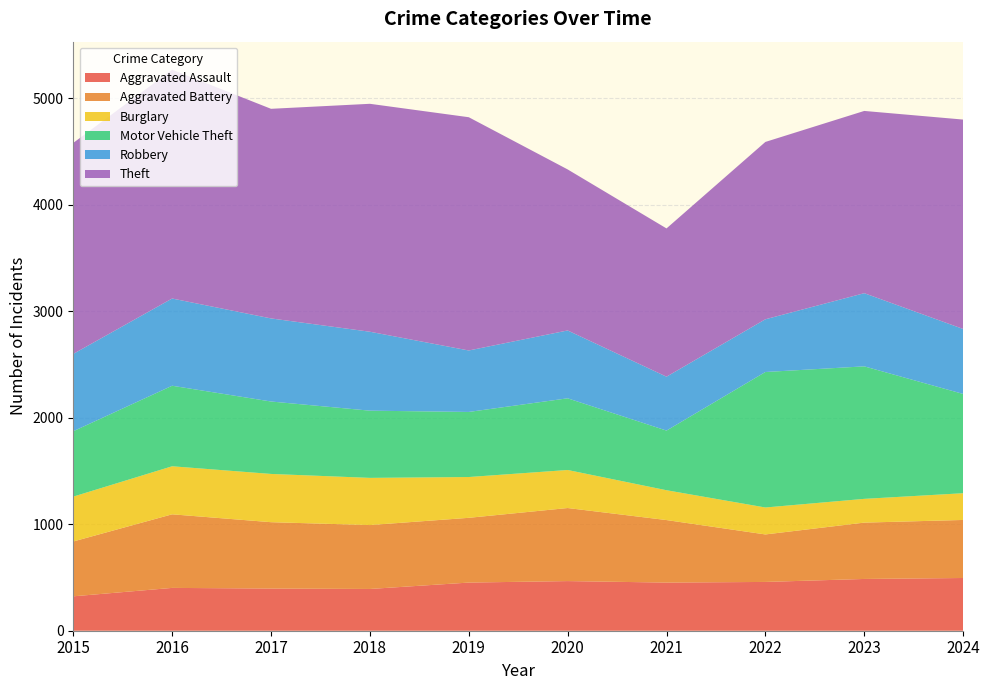

Reading right to left, extract all data points from this chart.

Aggravated Assault: 495	486	458	452	466	452	392	396	402	323
Aggravated Battery: 545	529	446	587	686	608	600	623	691	515
Burglary: 251	223	253	280	357	383	443	453	451	421
Motor Vehicle Theft: 932	1244	1272	560	673	611	631	680	756	614
Robbery: 610	687	495	506	637	577	741	780	819	726
Theft: 1966	1711	1665	1392	1512	2190	2140	1968	2148	1981